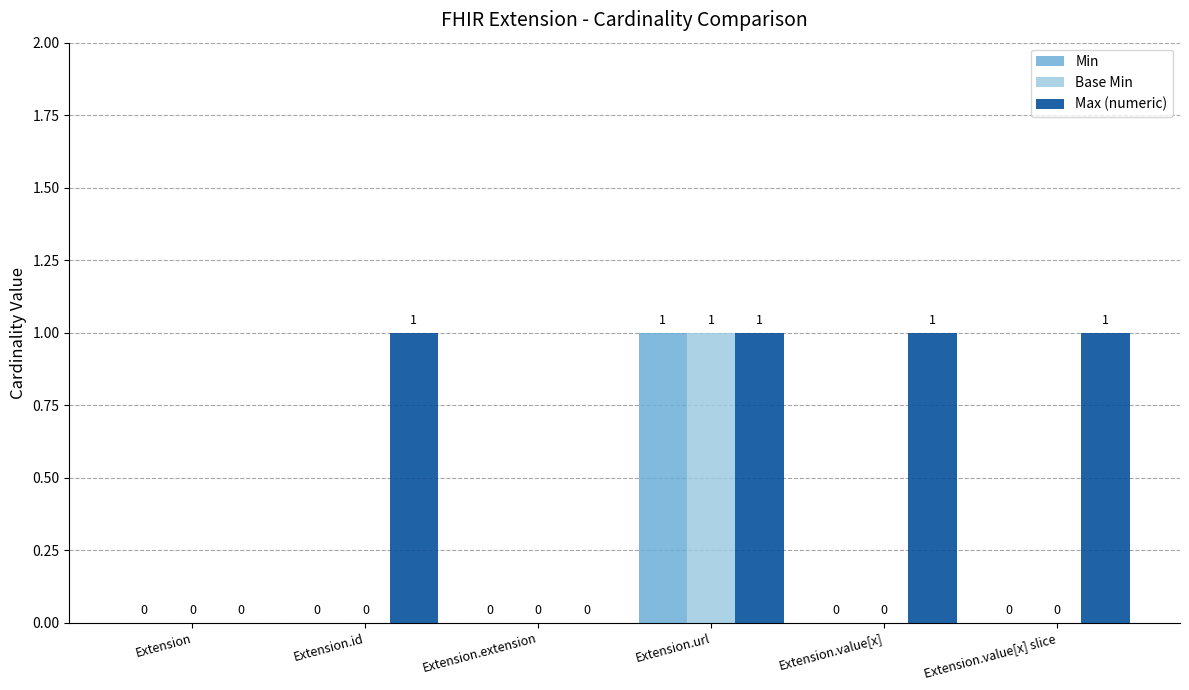

How many values in Max (numeric) are above zero?

4